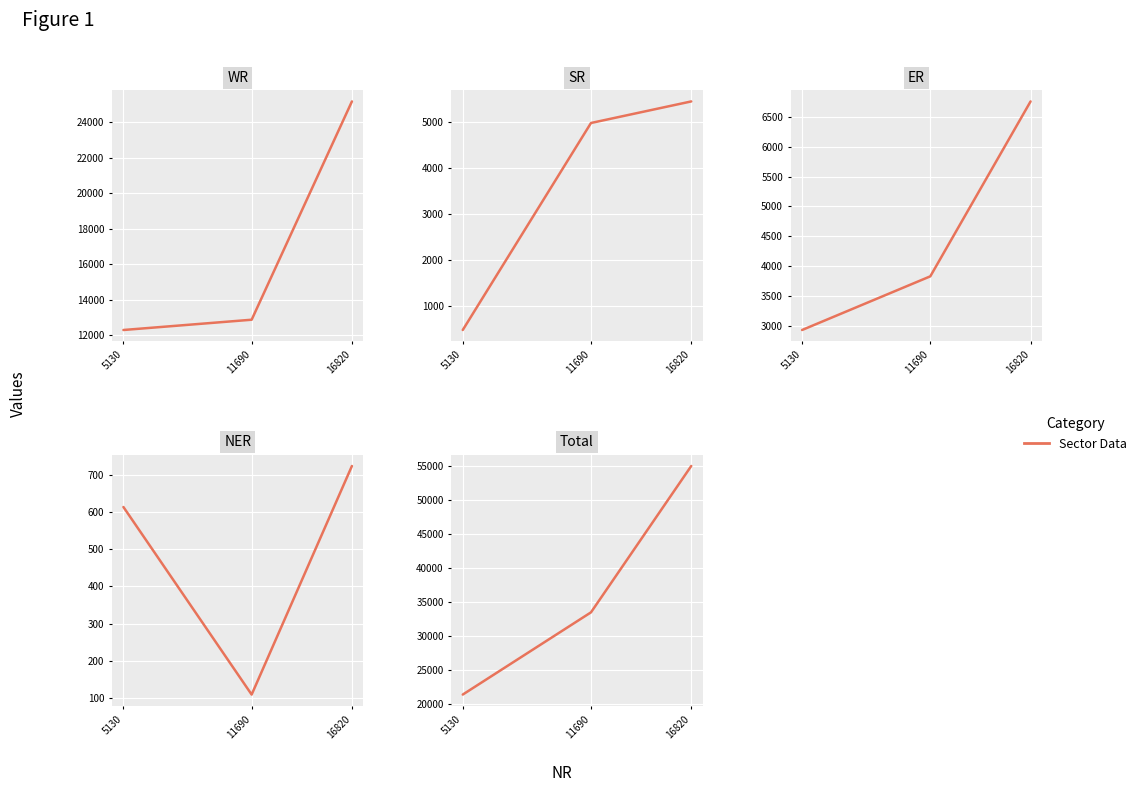

Reading right to left, extract all data points from this chart.

WR: 25177	12878	12299
SR: 5451	4981	470
ER: 6759	3829	2930
NER: 723	110	613
Total: 54930	33488	21442